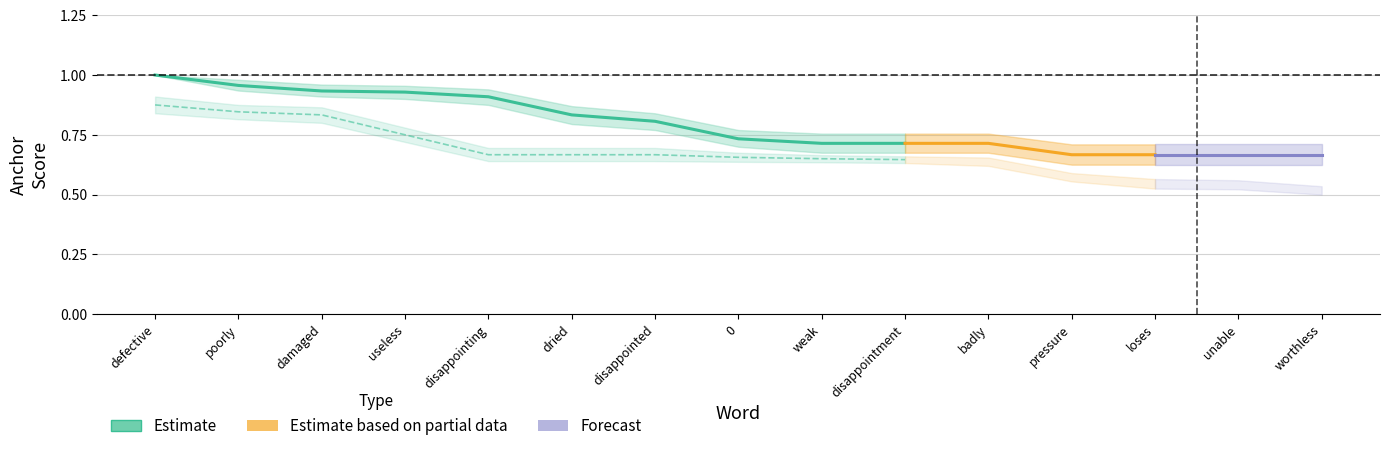

True or false: anchor_score_pos and anchor_score_neg_lower intersect in this chart.

False